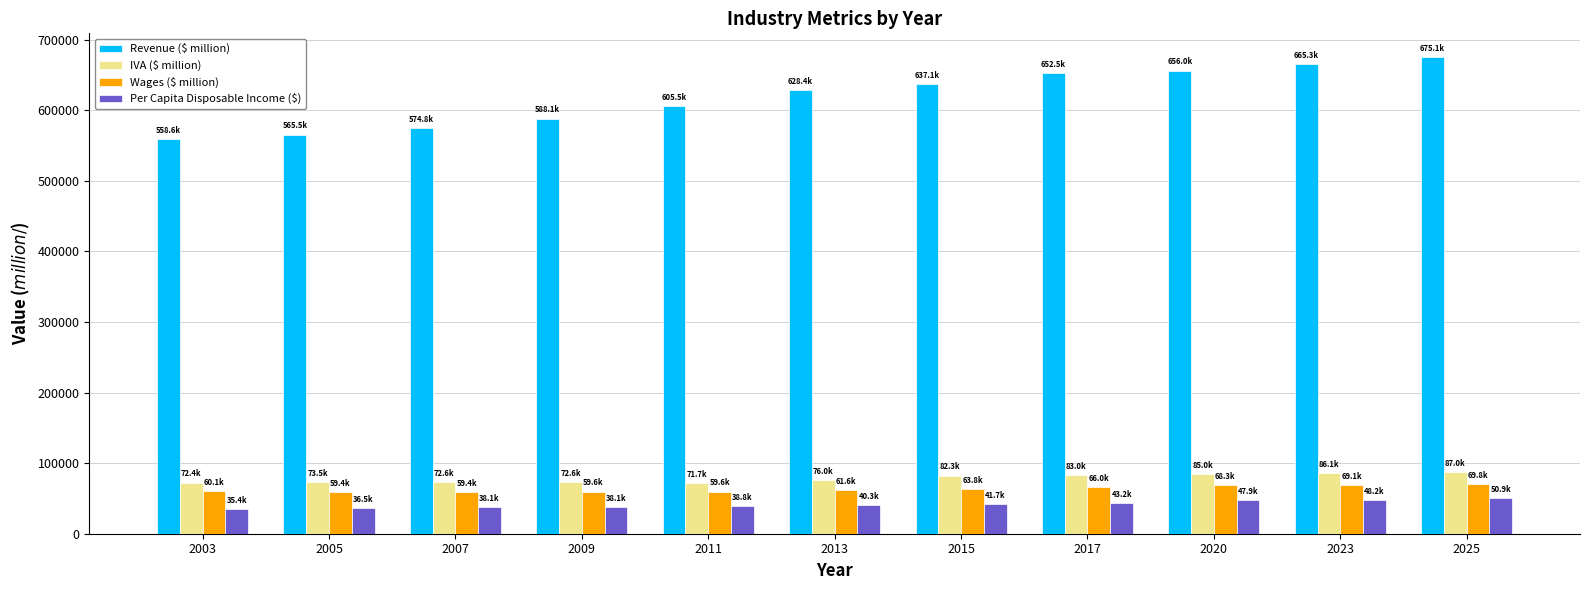

Is it true that IVA ($ million) equals 17615.4 at 2017?

False